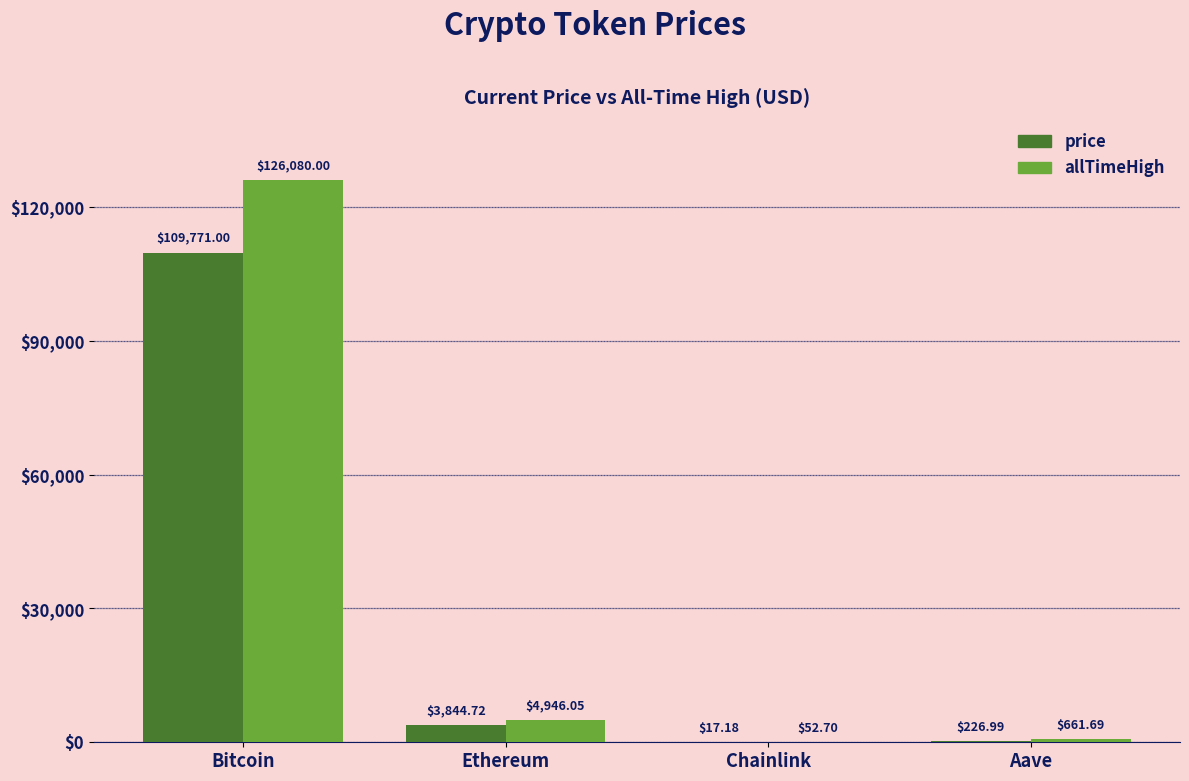

Where is price nearest to the value 54894?

Ethereum